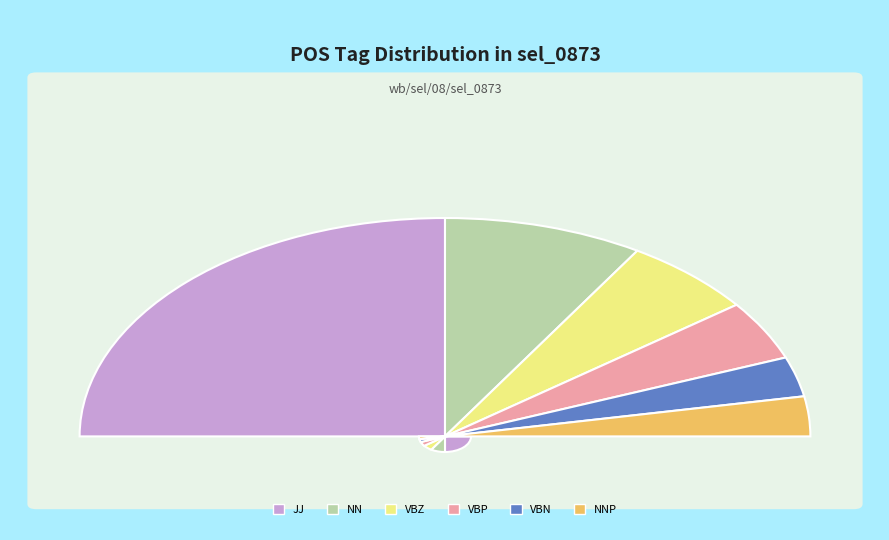

Is it true that NNP is 1% of the pie?

False